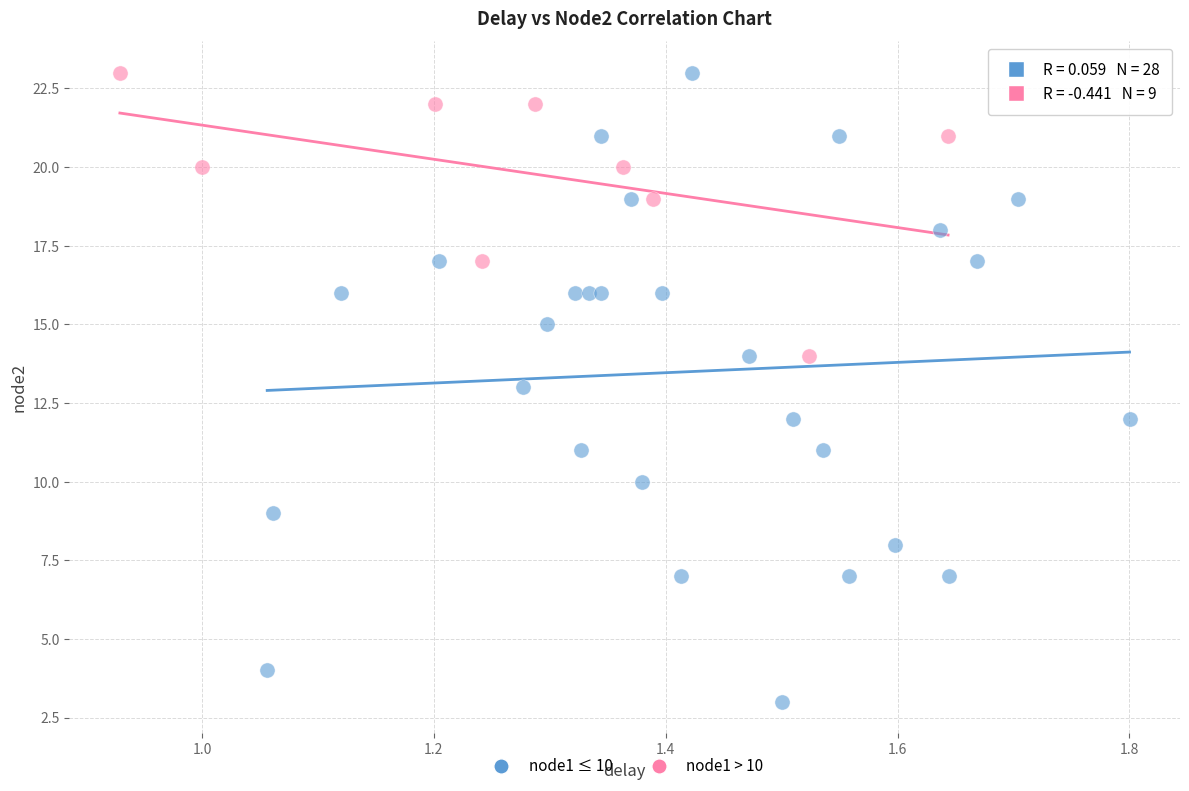

What are all the series names shown in the legend?

node1 ≤ 10, node1 > 10